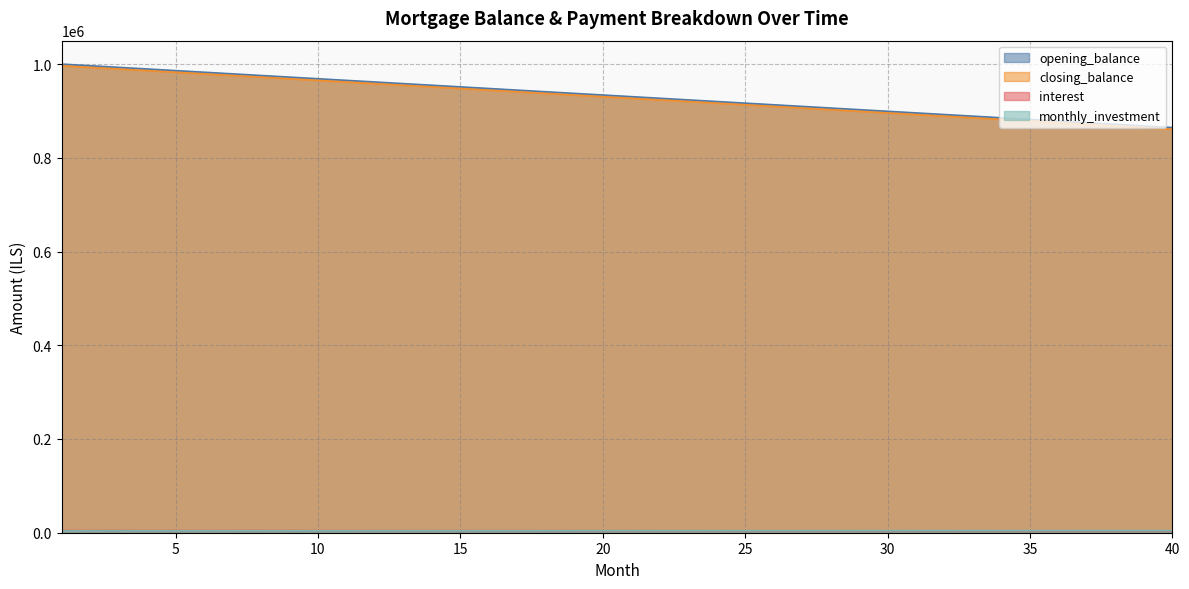

What are all the series names shown in the legend?

opening_balance, closing_balance, interest, monthly_investment